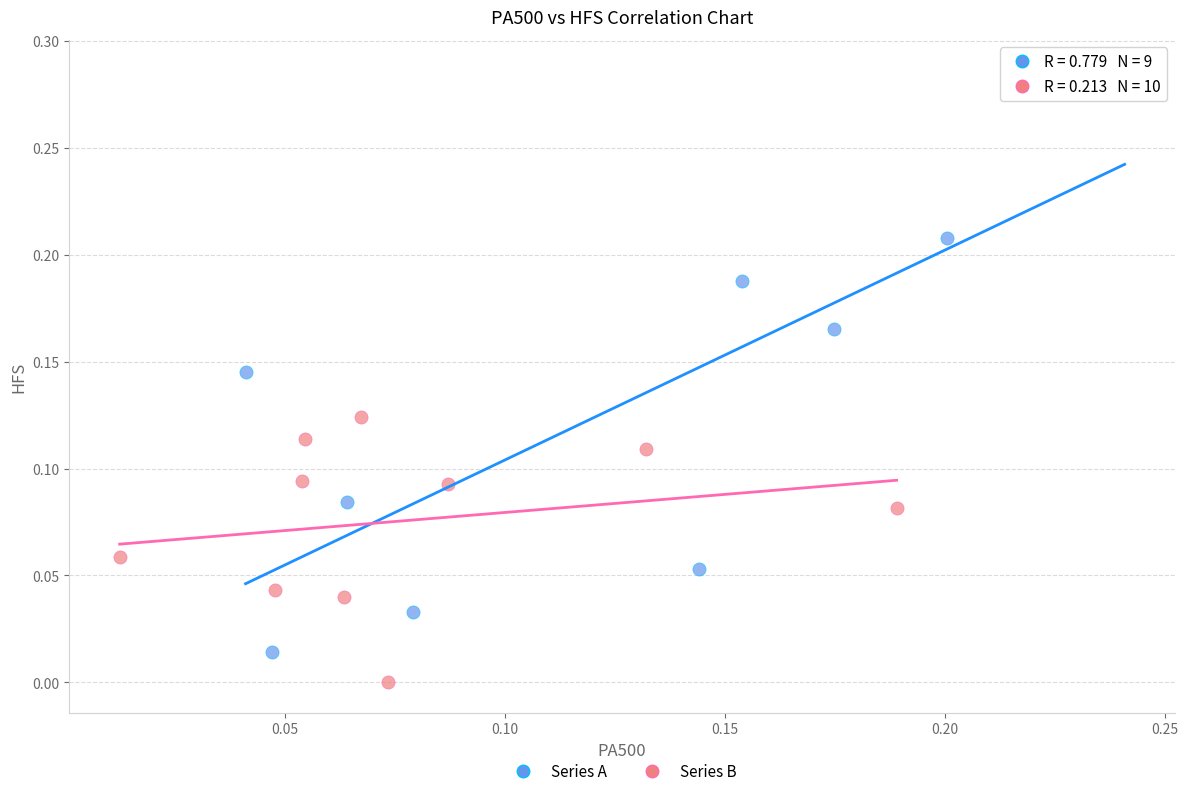

Which series has the widest spread of Y values?

Series A